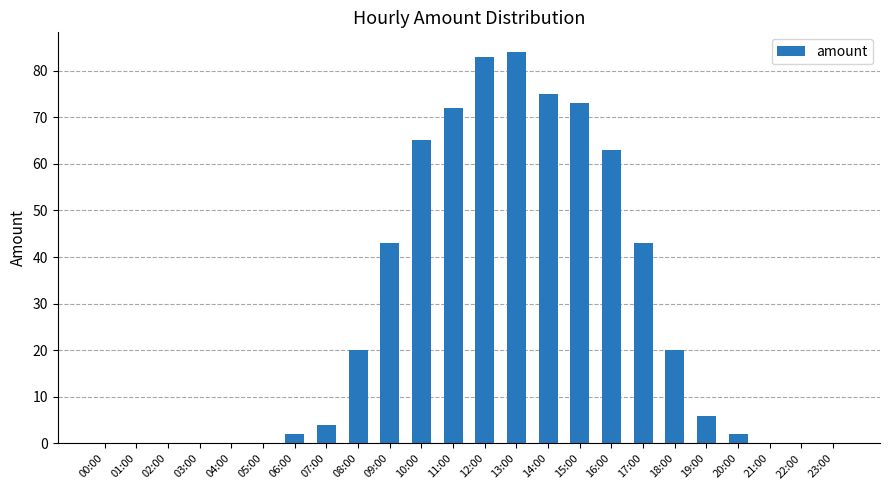

What is the sum of all values?

655